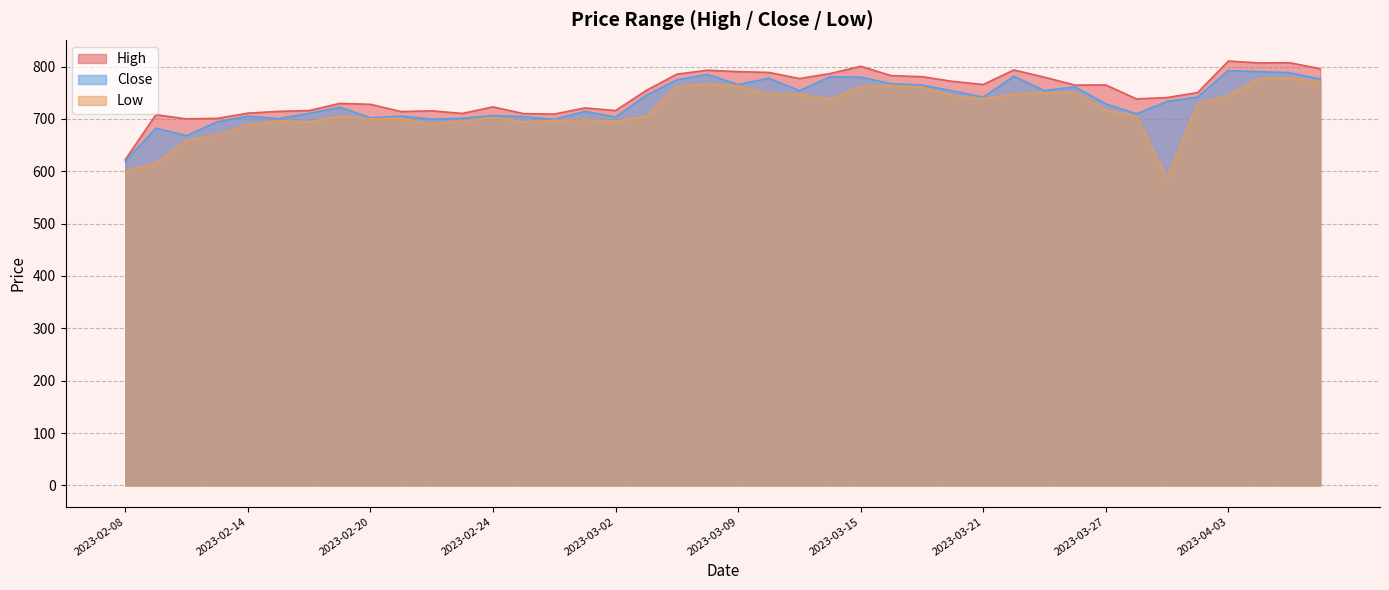

In Low, how many points are lower than both neighbors (excluding endpoints)?

8